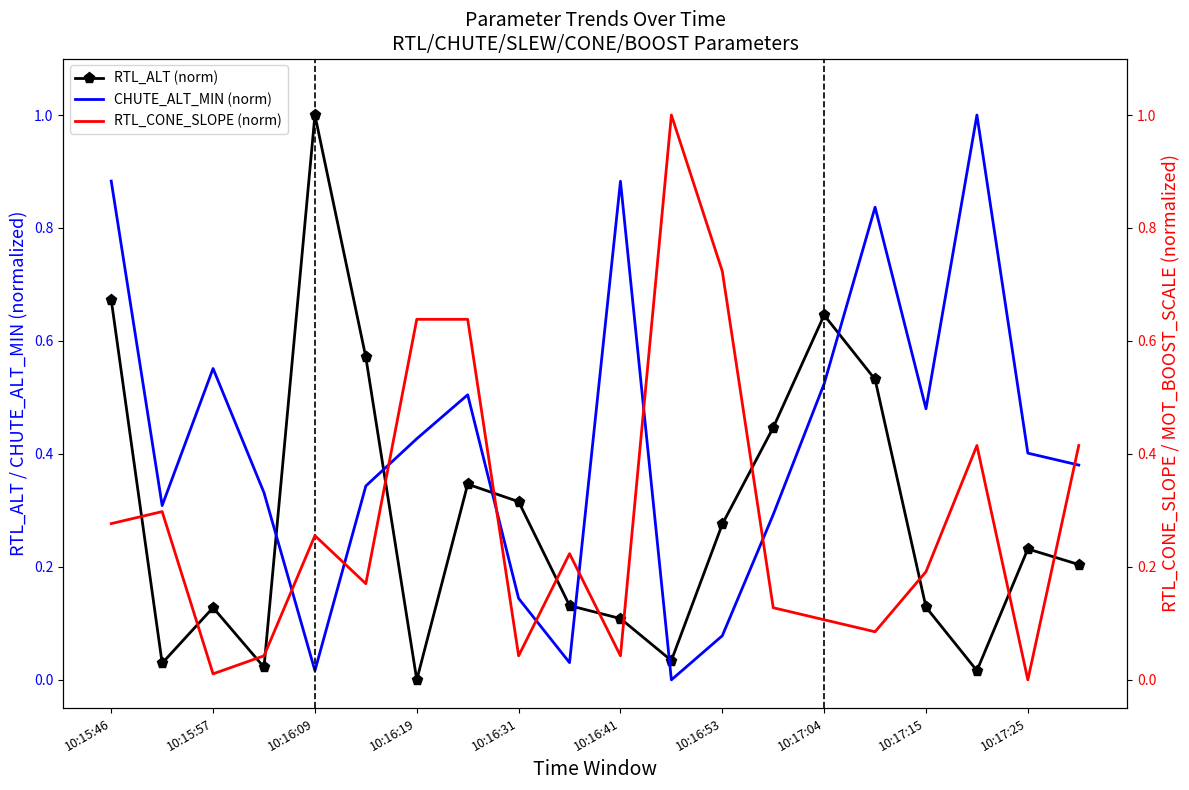

The value of CHUTE_ALT_MIN (norm) at 10:17:04 is 0.7. True or false?

False